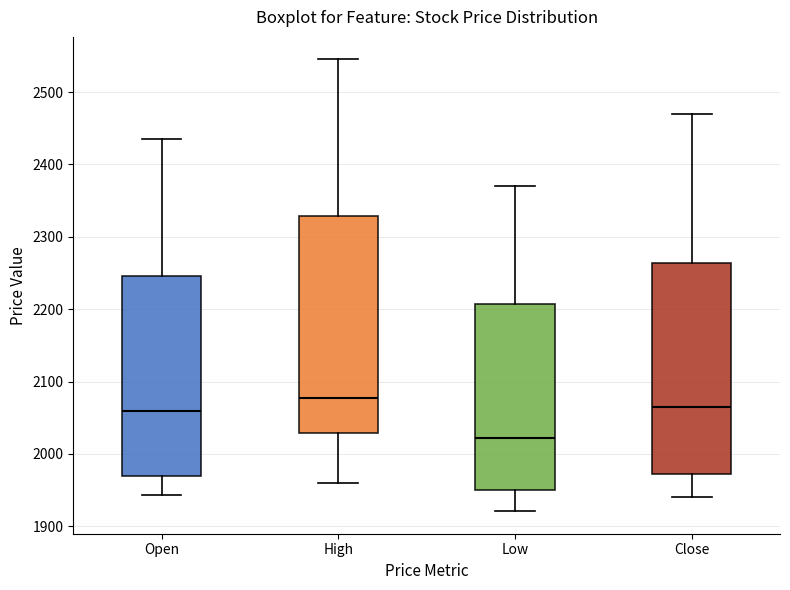

Which box's median line is the highest?

High